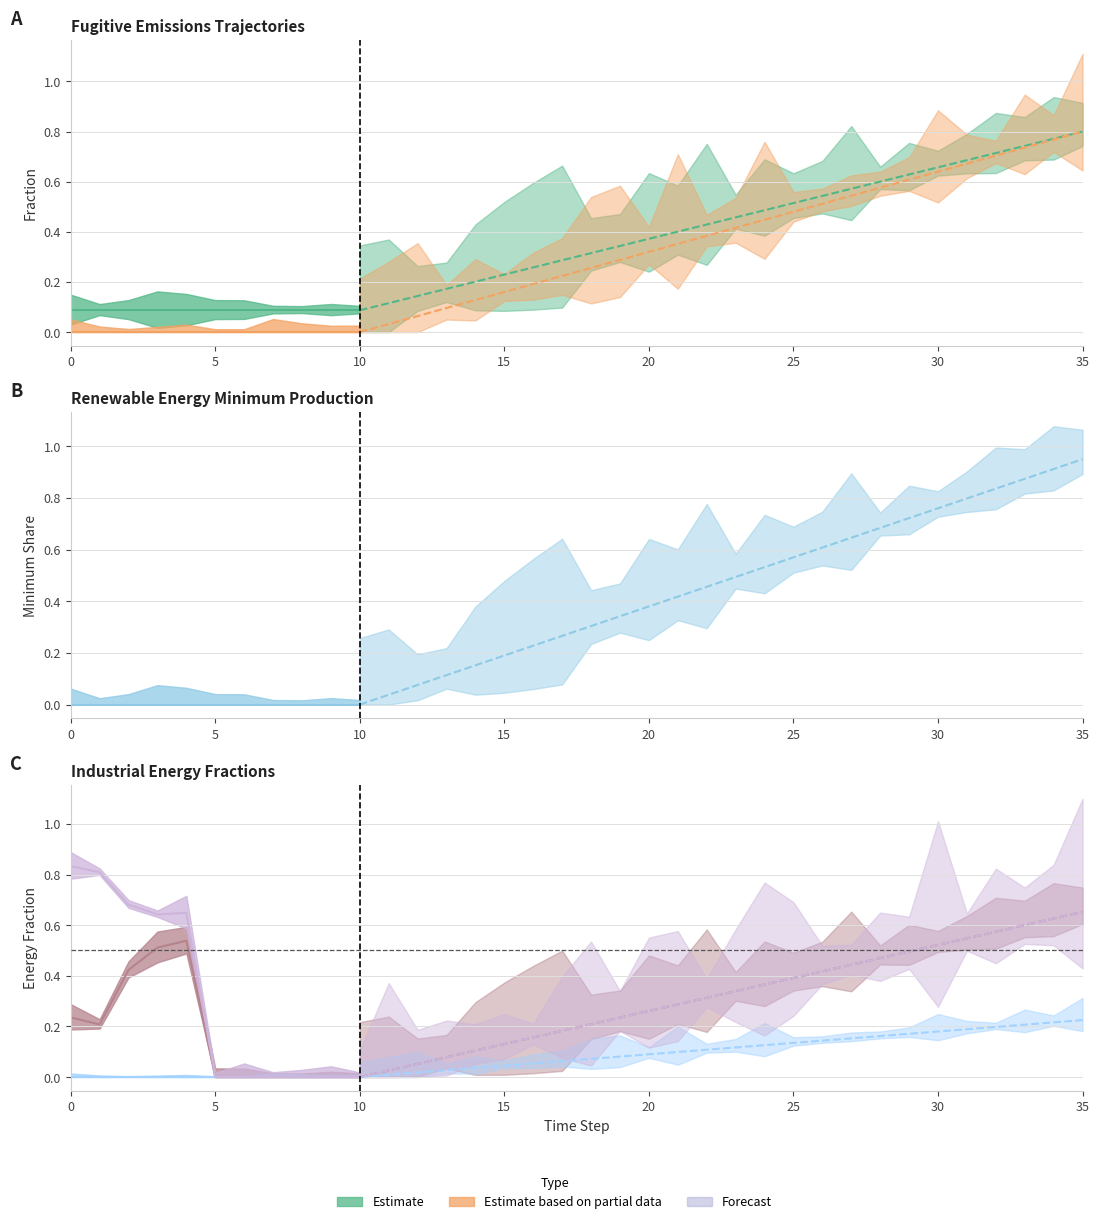

How many categories are shown in the chart?

36